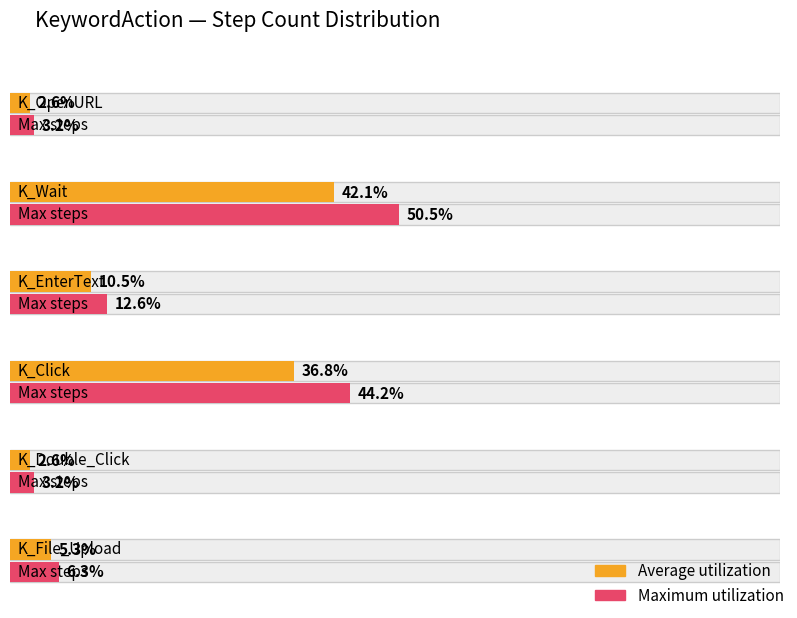

What is the value of the 5th bar from the left?

1